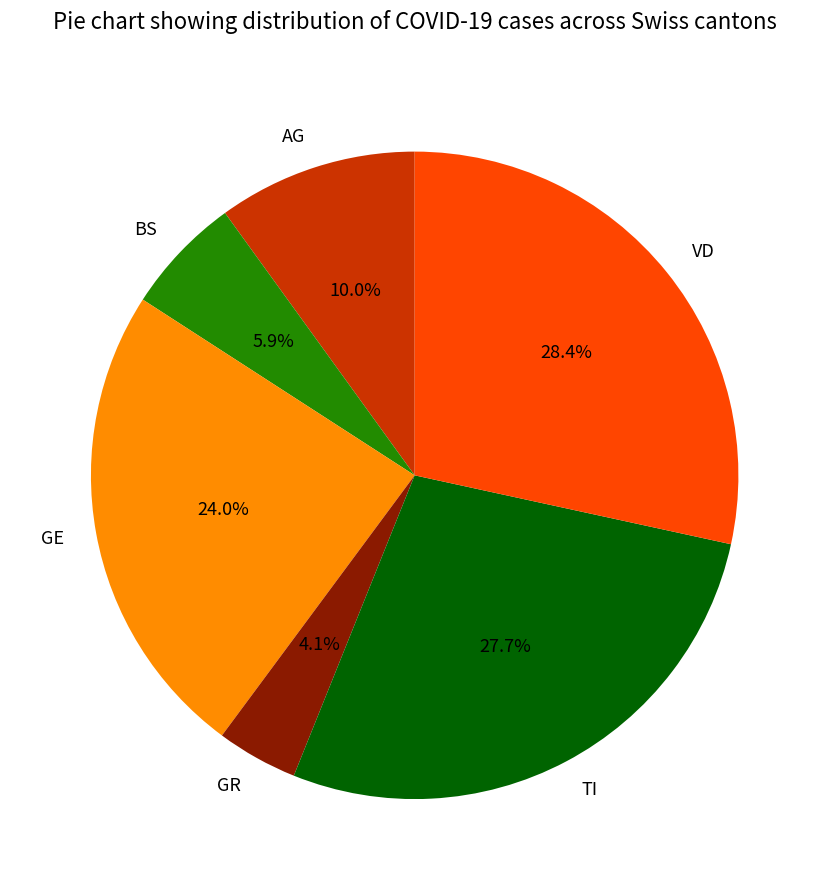

What portion of the pie excludes BS?

94.1%